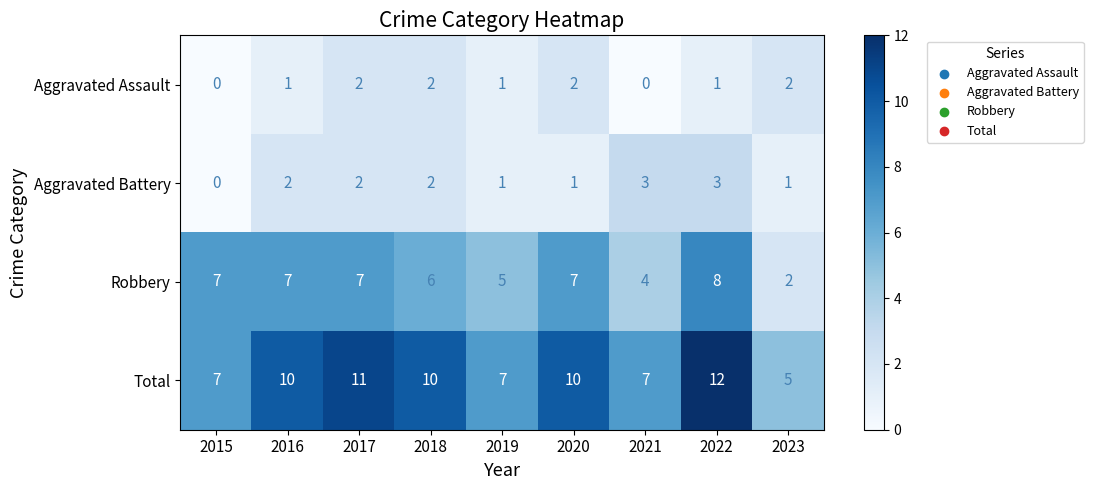

What is the sum of all Aggravated Battery values?

15